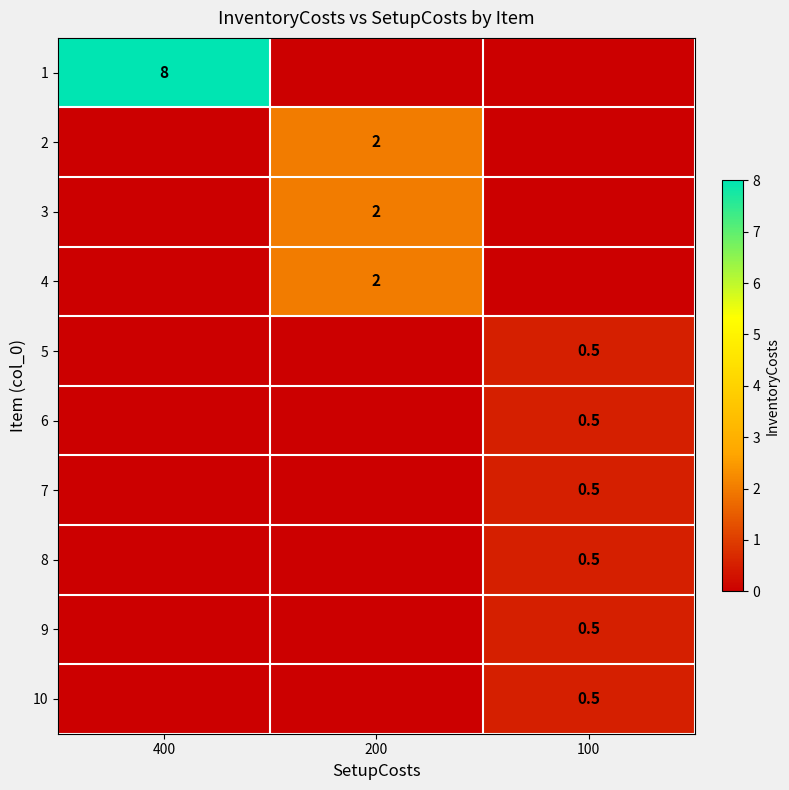

Between 200 and 400, which is larger?

400